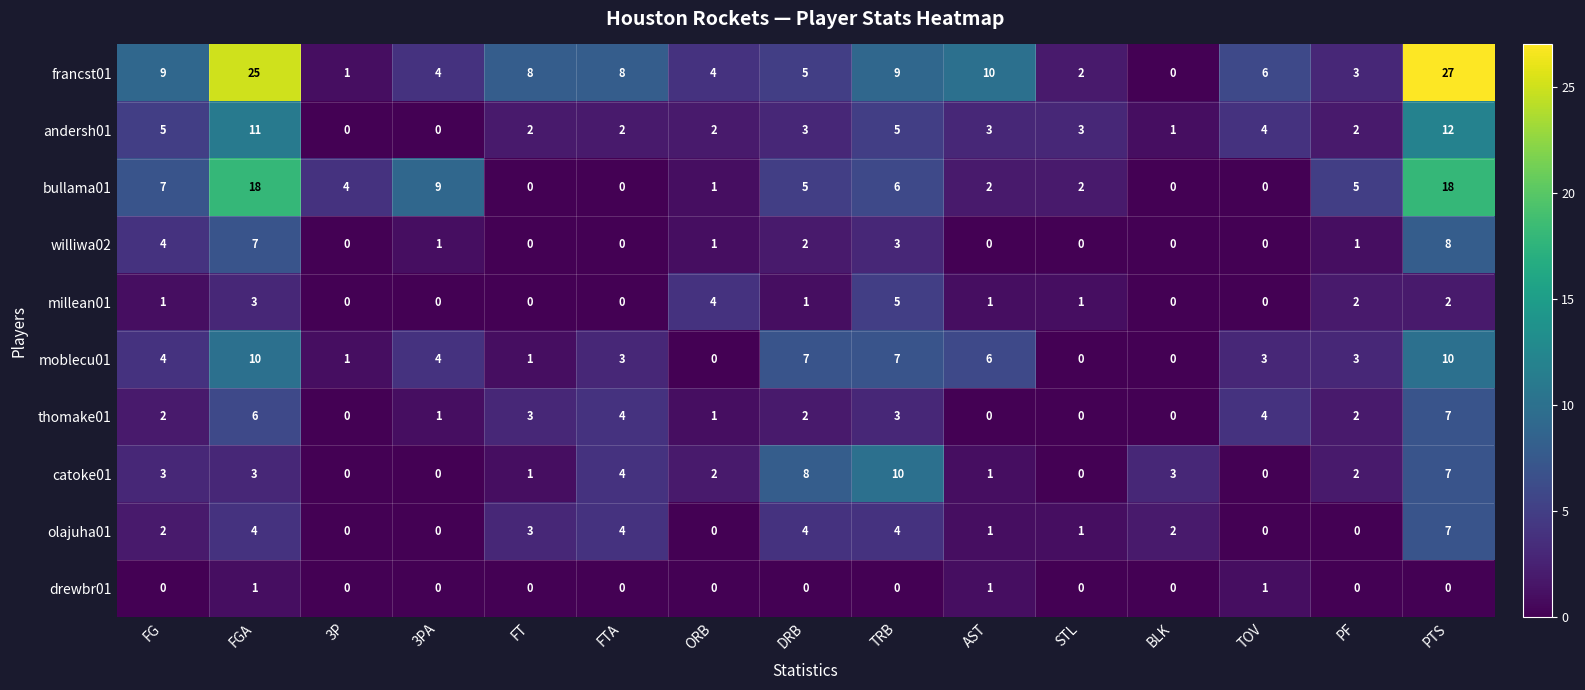

Which series has the widest spread of values?

francst01